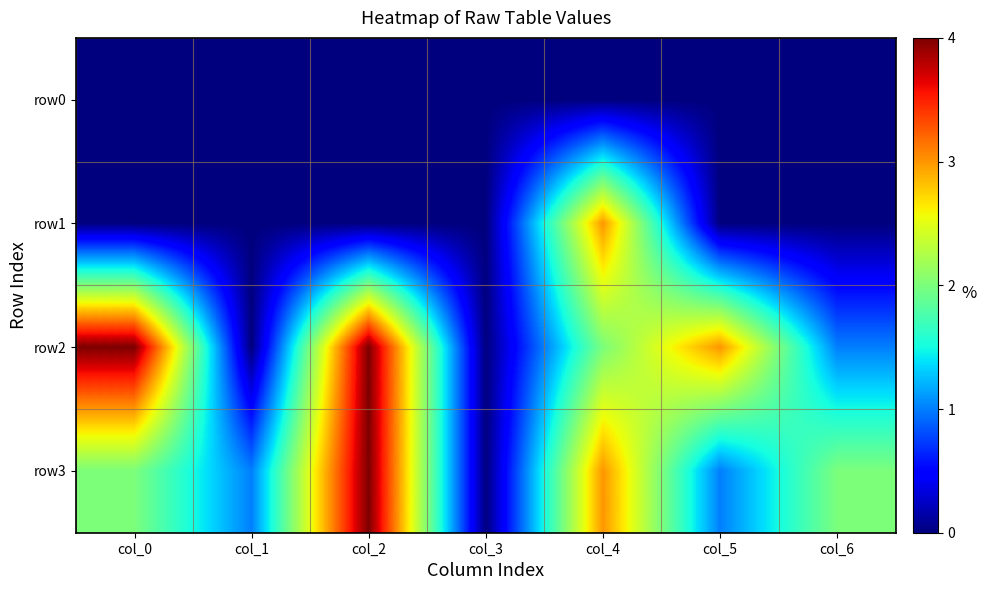

At which category is the sum across all series the highest?

col_2